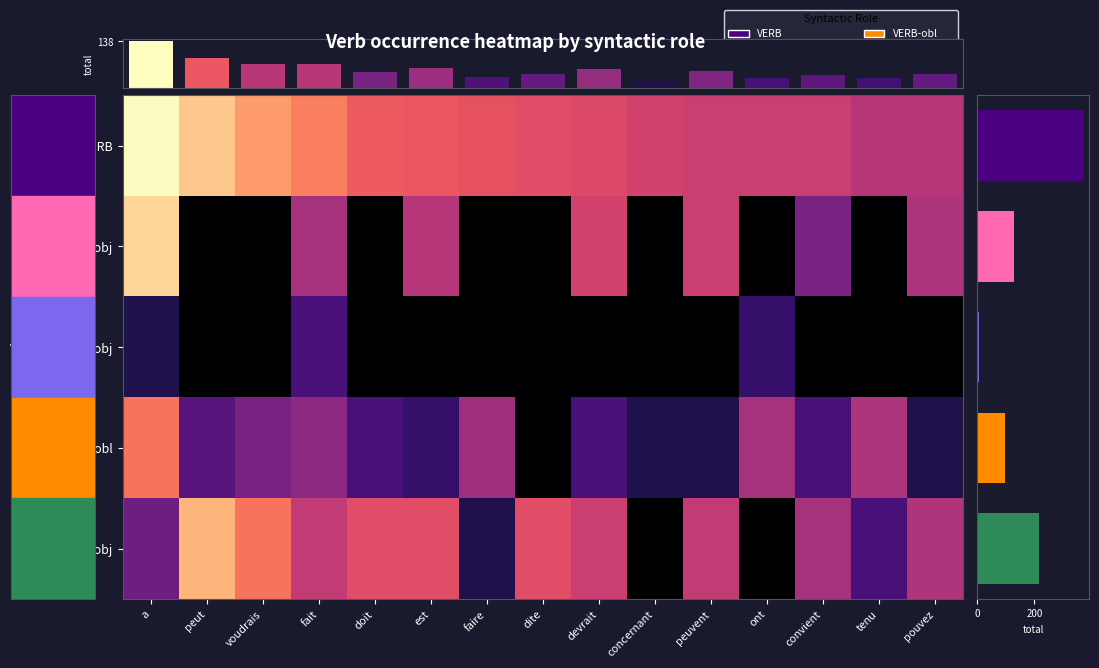

Where is VERB nearest to the value 35?

voudrais